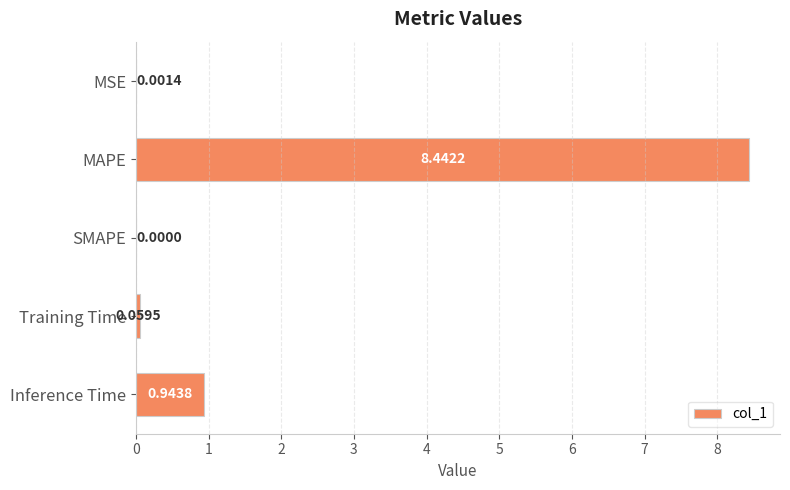

What is the sum of all values?

9.4